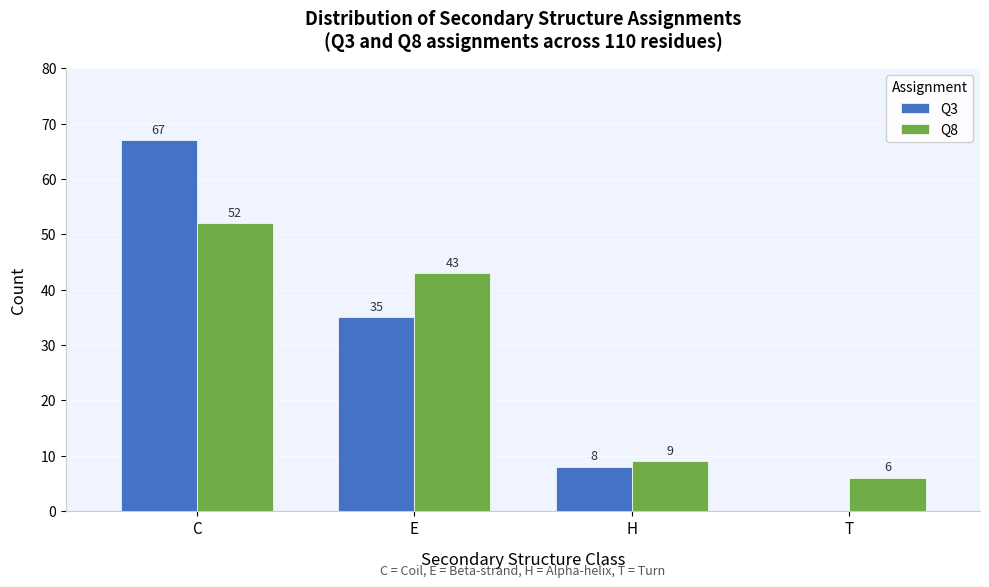

Reading left to right, extract all data points from this chart.

Q3: C=67	E=35	H=8	T=0
Q8: C=52	E=43	H=9	T=6